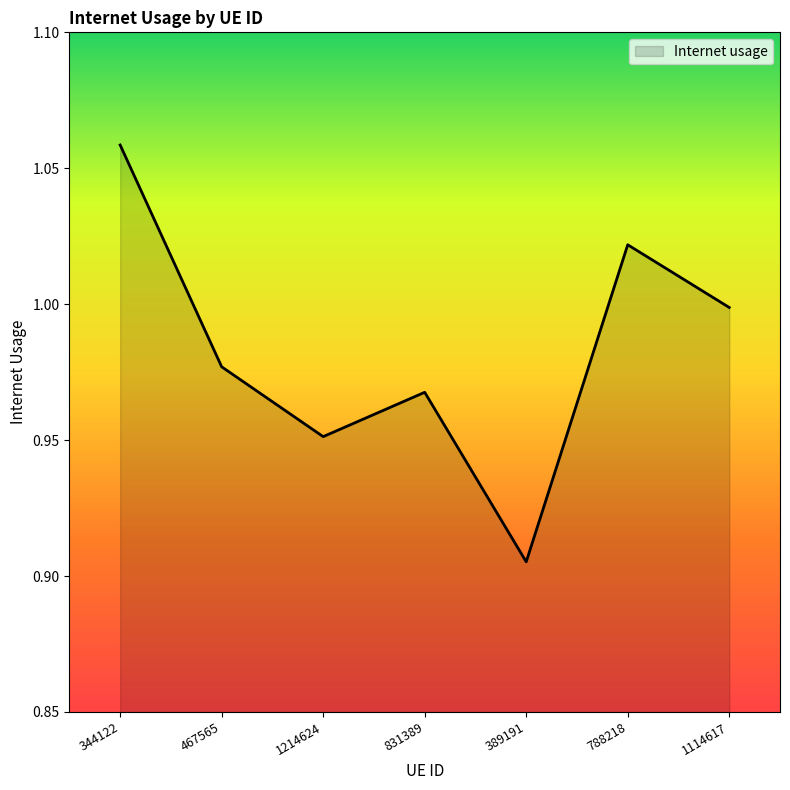

Rank the categories by value from lowest to highest.

389191, 1214624, 831389, 467565, 1114617, 788218, 344122